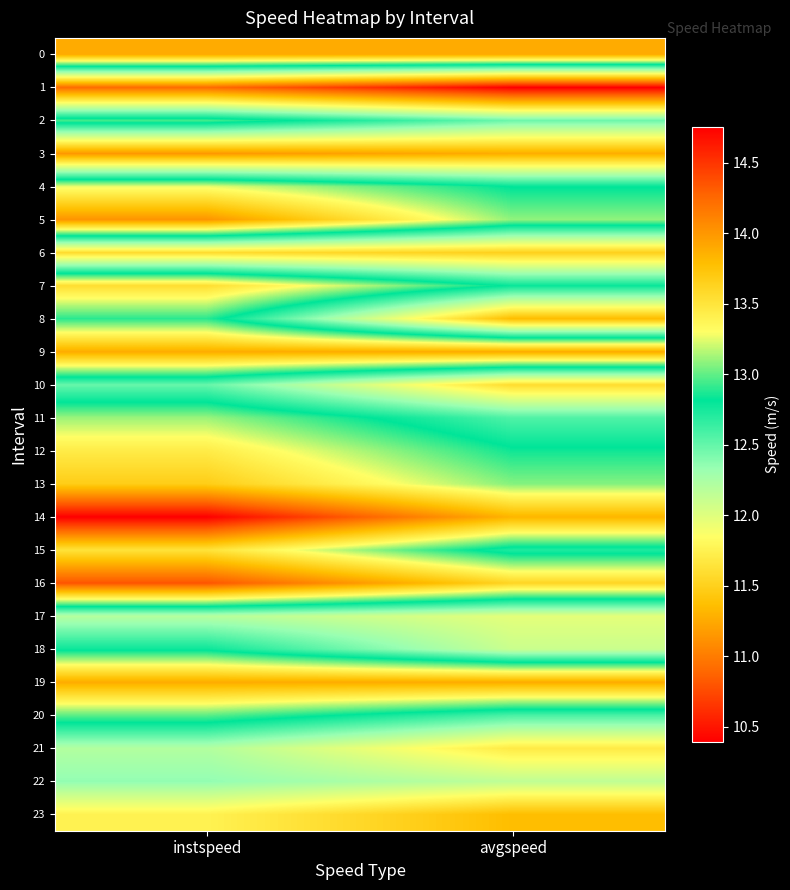

Which has a higher value, avgspeed or instspeed?

avgspeed